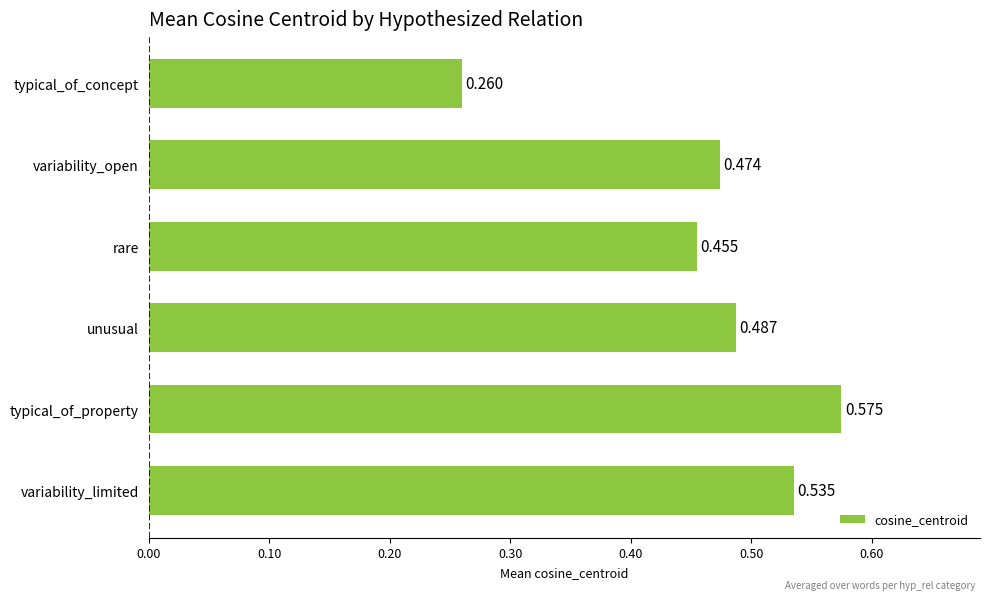

How many data points does each series have?

6